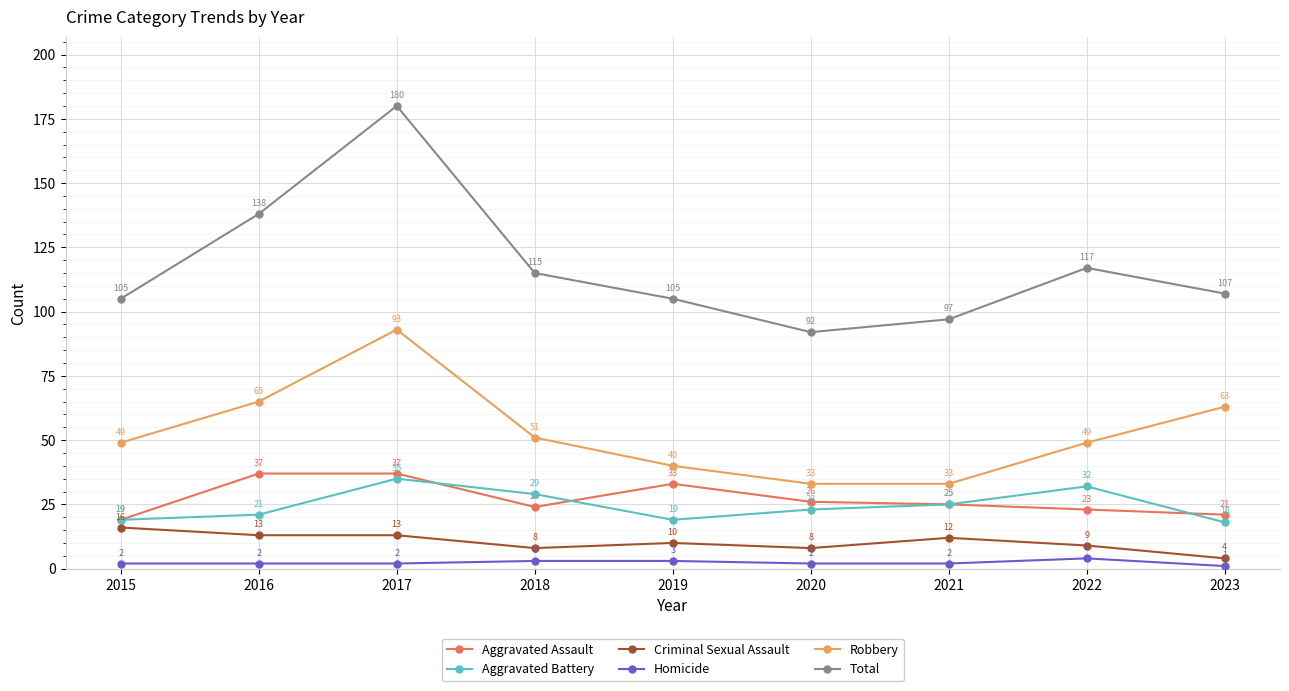

At which category does Total reach its first local peak?

2017